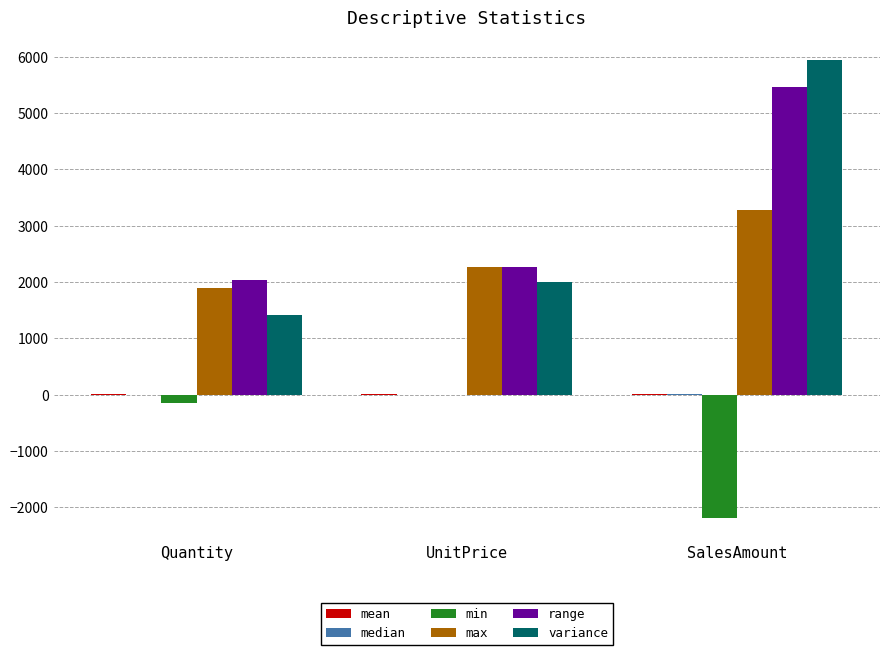

Which series has the largest range (max minus min)?

variance